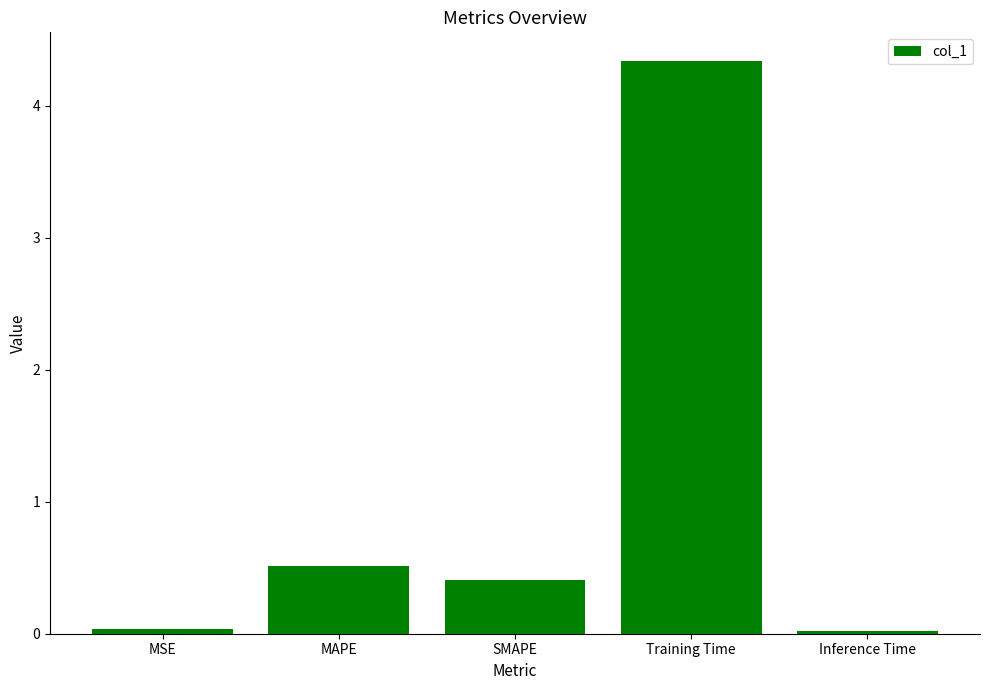

What is the sum of all values?

5.3